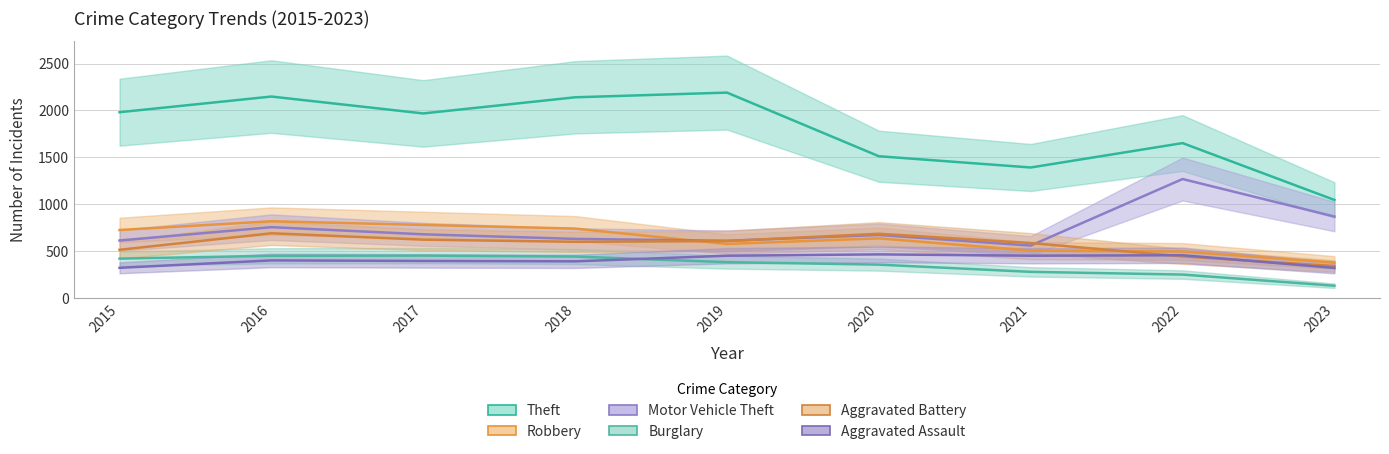

The value of Aggravated Assault at 2015 is 439. True or false?

False